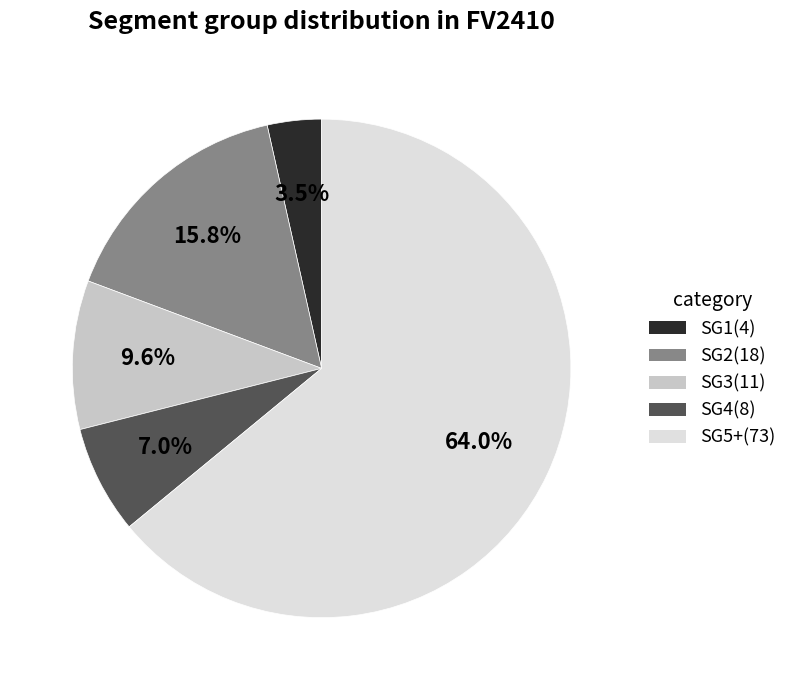

Rank the categories by value from lowest to highest.

SG1(4), SG4(8), SG3(11), SG2(18), SG5+(73)